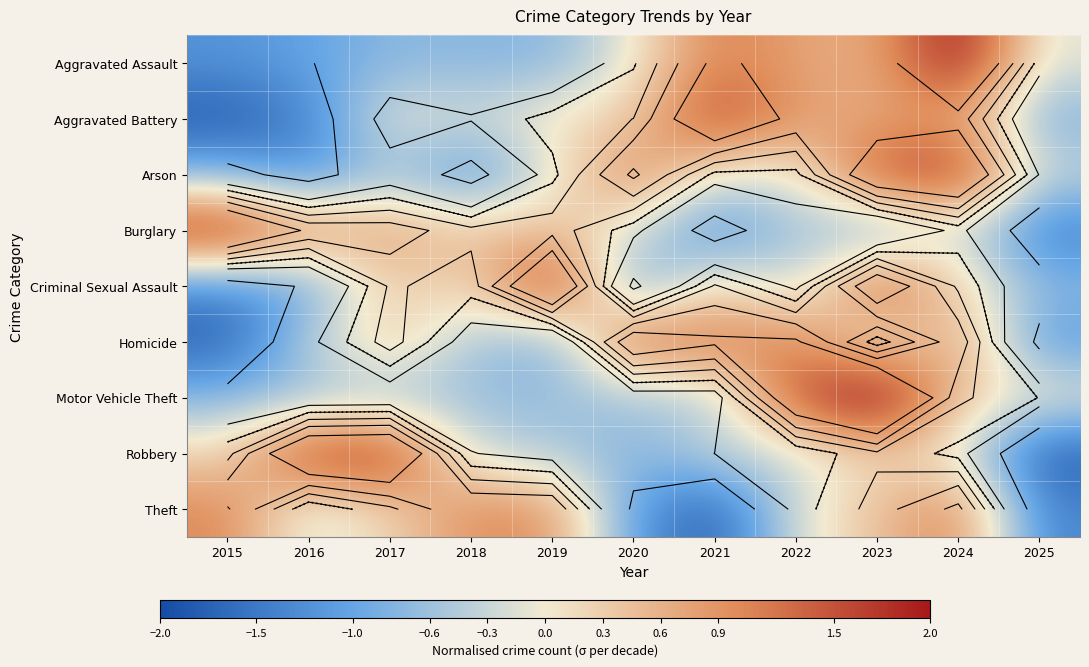

List the labels in order of Theft value, smallest first.

2021, 2025, 2020, 2016, 2022, 2017, 2023, 2019, 2018, 2015, 2024